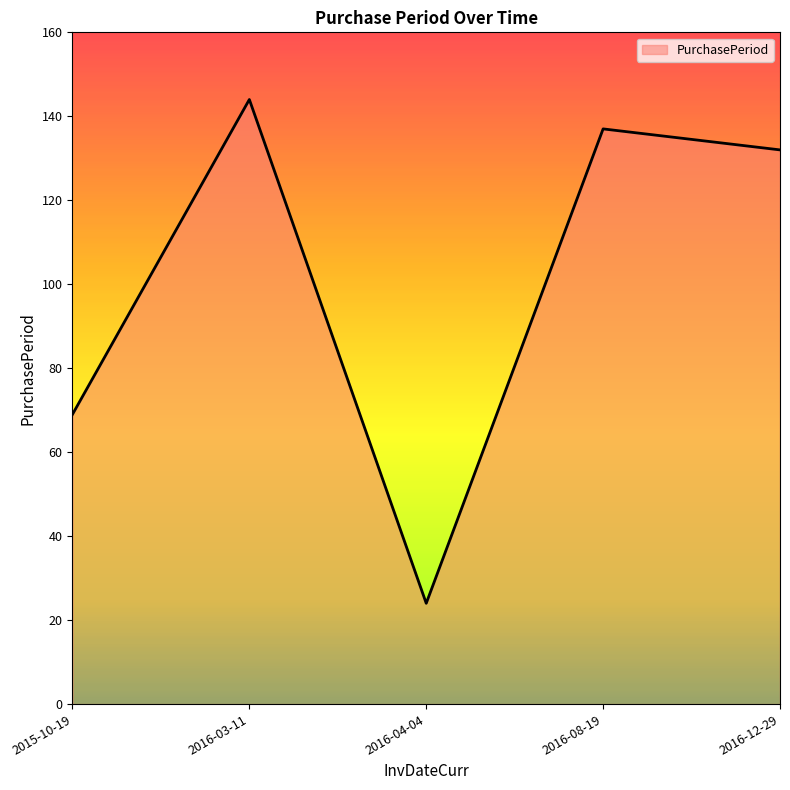

Which label corresponds to the smallest value in the chart?

2016-04-04